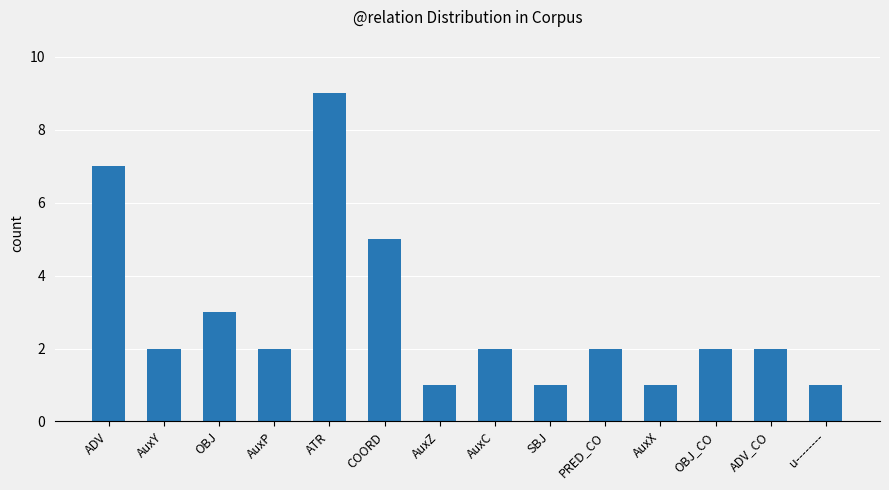

Reading left to right, transcribe all the data shown in this chart.

ADV=7	AuxY=2	OBJ=3	AuxP=2	ATR=9	COORD=5	AuxZ=1	AuxC=2	SBJ=1	PRED_CO=2	AuxX=1	OBJ_CO=2	ADV_CO=2	u--------=1